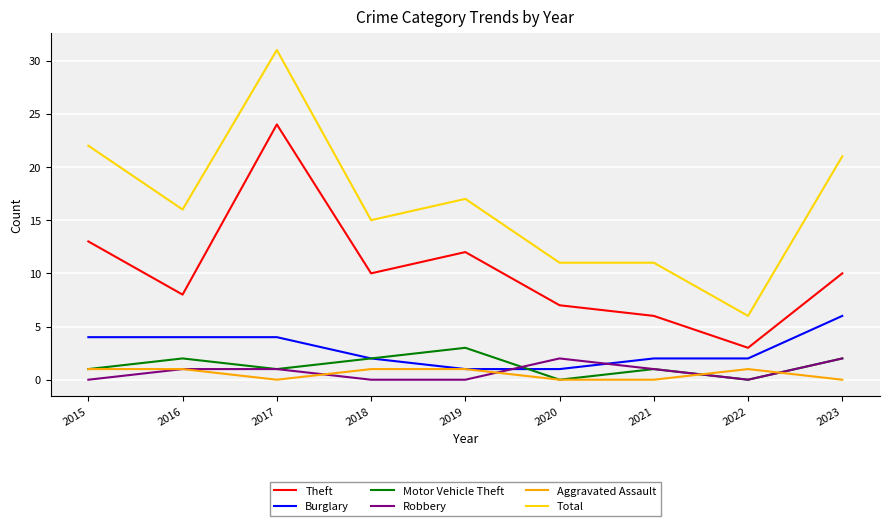

Does the chart display data point markers on the line(s)?

No